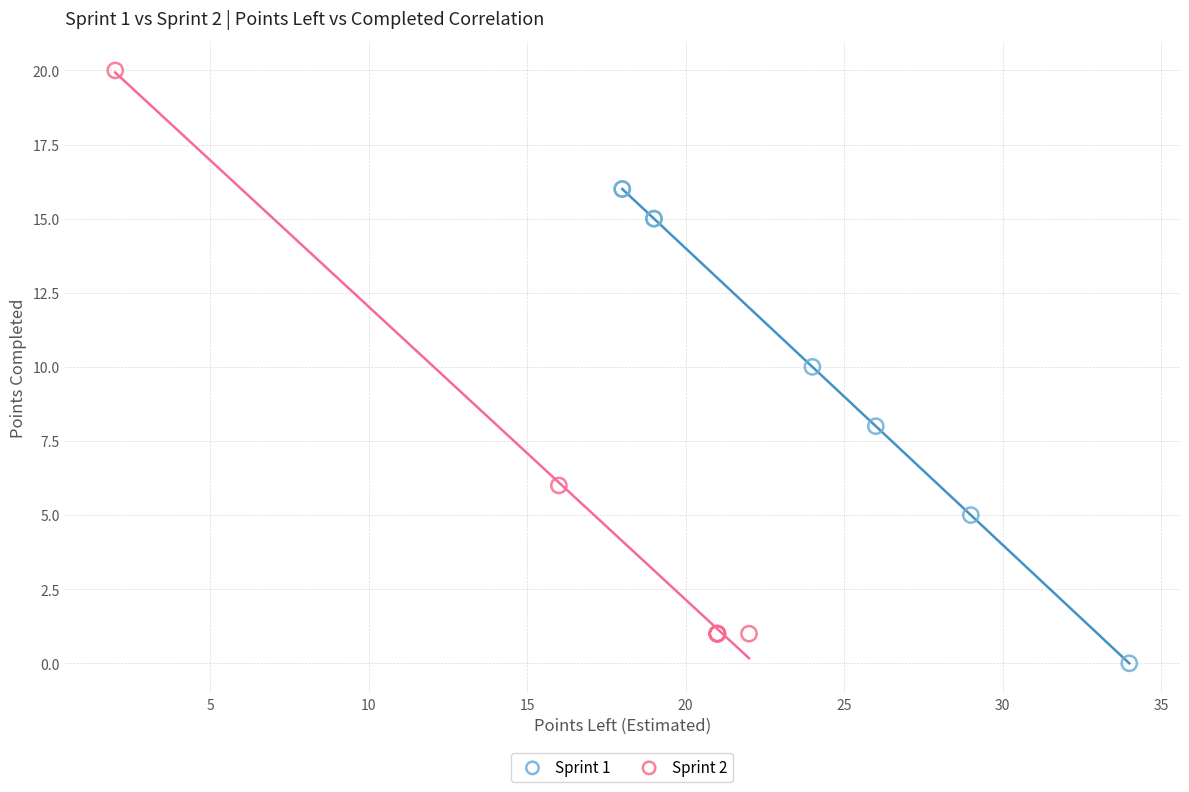

Which series contains the lowest Y value?

Sprint 1